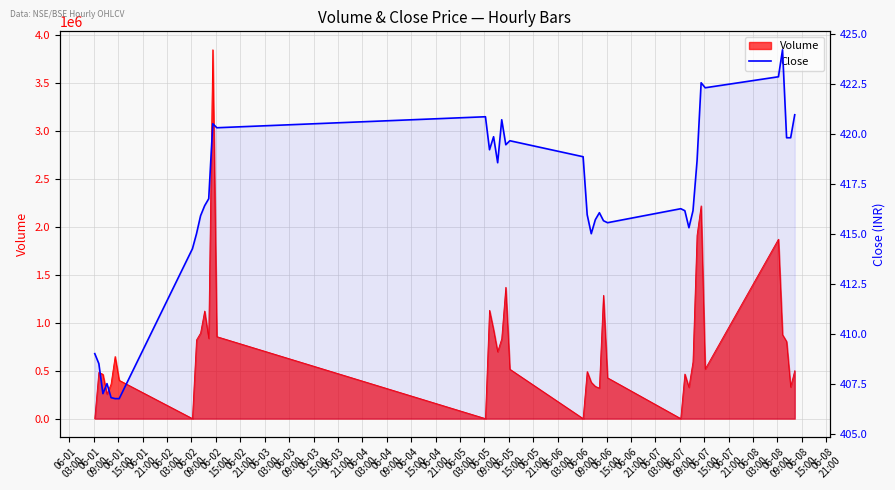

Reading left to right, list all the values displayed in this chart.

409.0	408.5	407.0	407.5	406.8	406.8	406.8	414.2	415.0	415.9	416.4	416.8	420.5	420.3	420.9	419.2	419.9	418.5	420.7	419.5	419.6	418.9	416.0	415.0	415.7	416.0	415.6	415.5	416.2	416.1	415.3	416.1	418.6	422.5	422.3	422.9	424.2	419.8	419.8	421.0